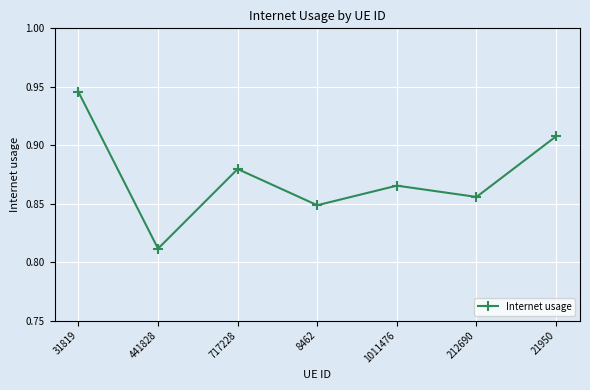

How many values are between 0 and 1?

7